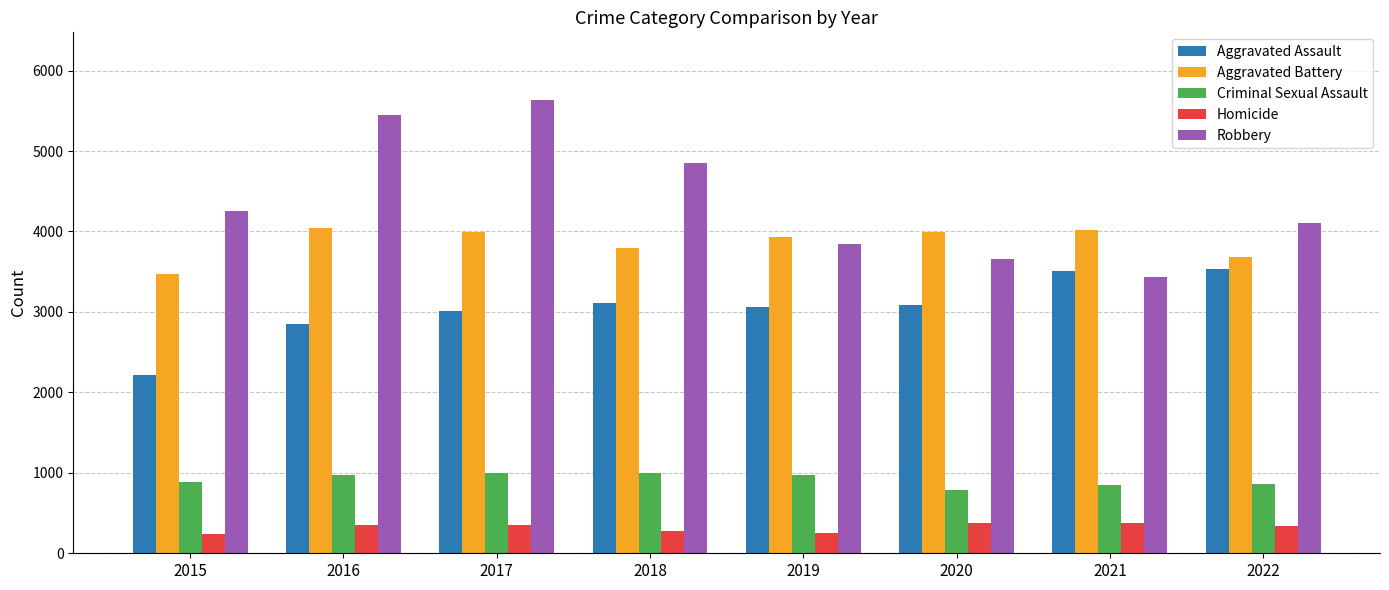

What is the difference between the maximum and minimum values in the Criminal Sexual Assault series?

220